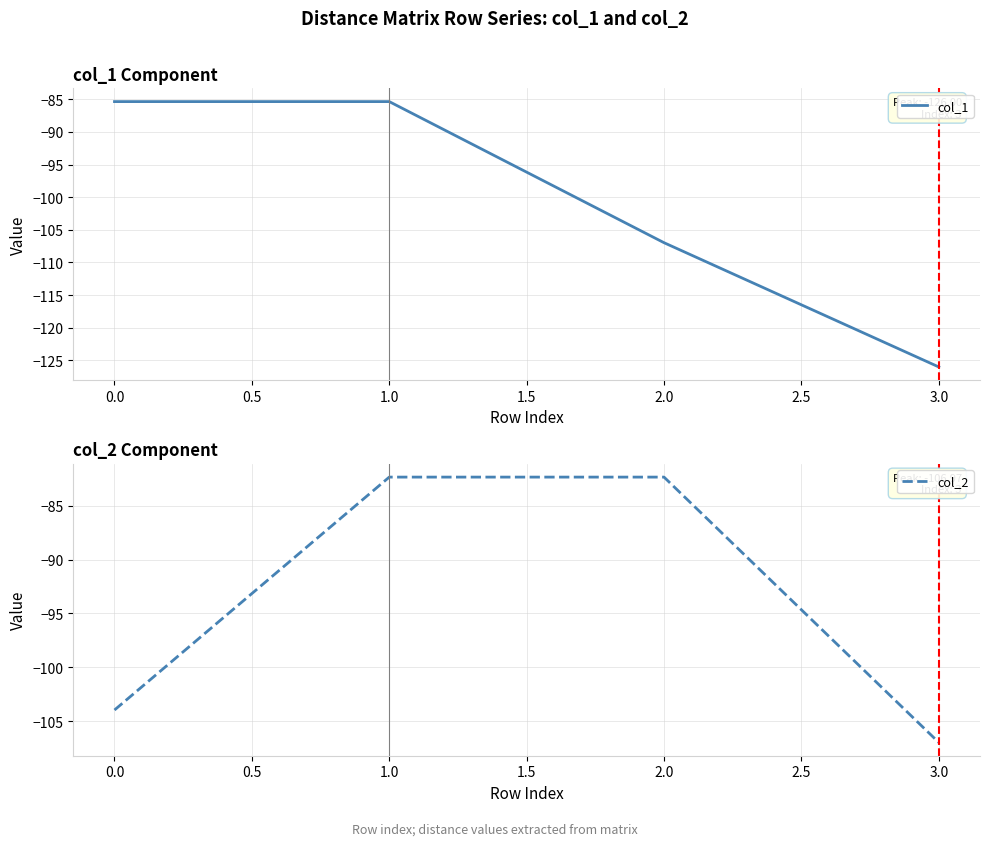

Is it true that col_2 equals -82.3 at 1.0?

True